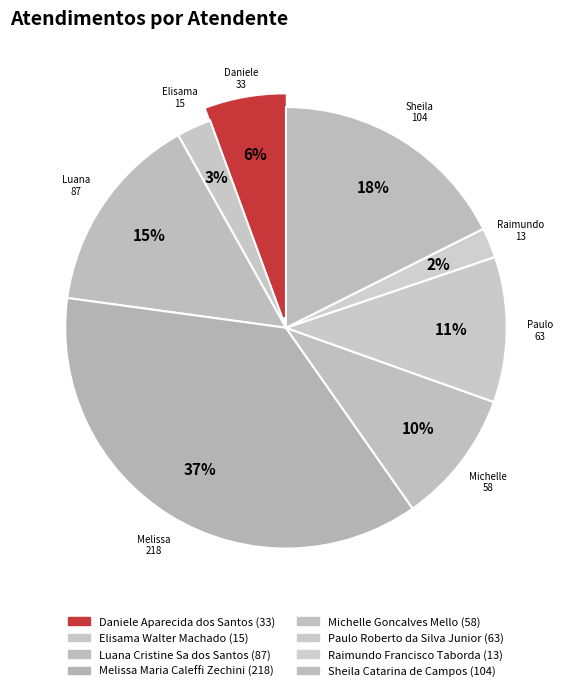

What percentage is the Raimundo Francisco Taborda slice, to the nearest percent?

2%